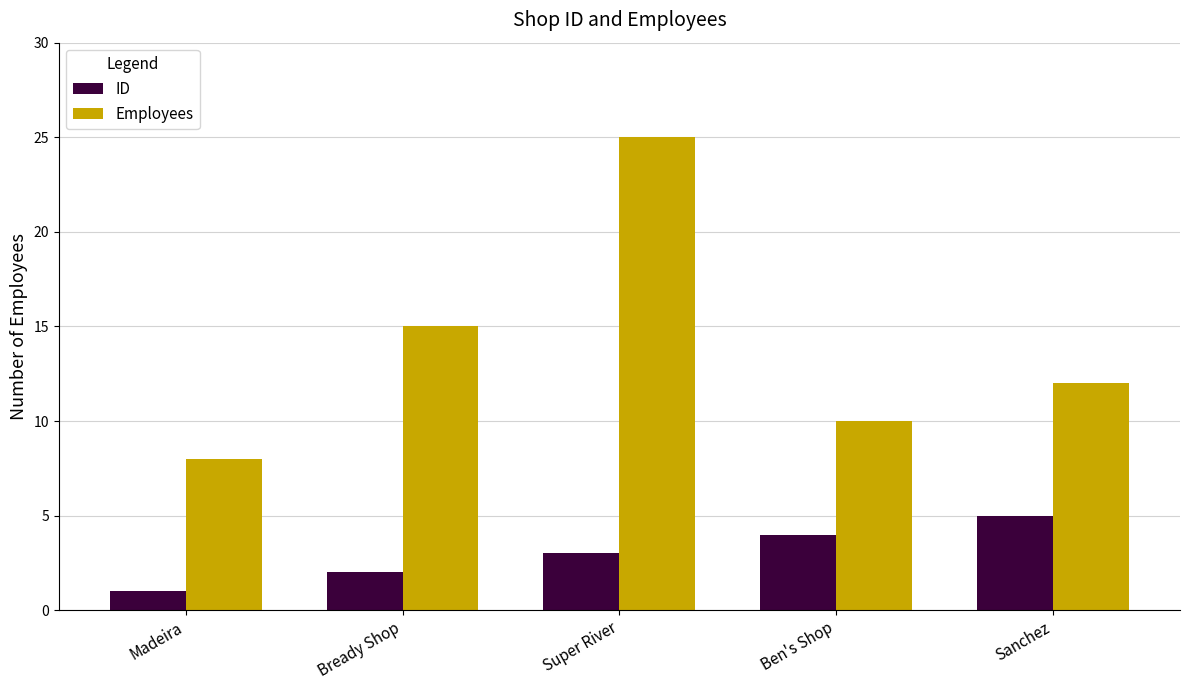

How many groups of bars are there?

5